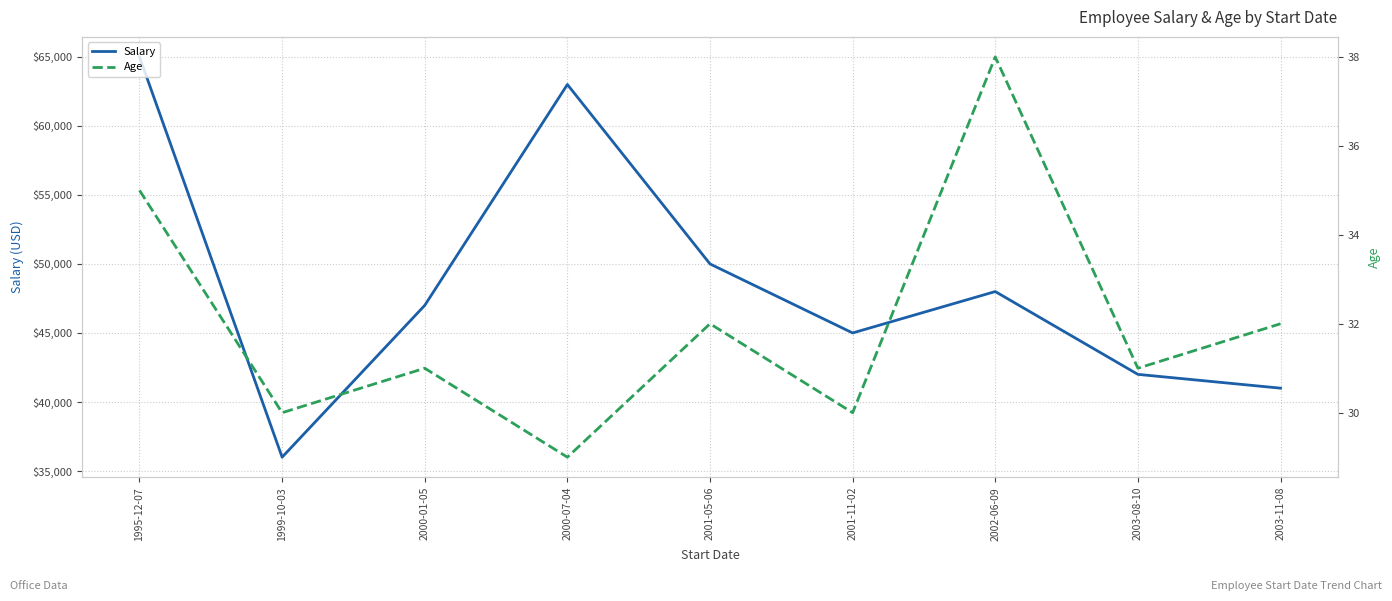

Rank the series by their average value, from lowest to highest.

Age, Salary